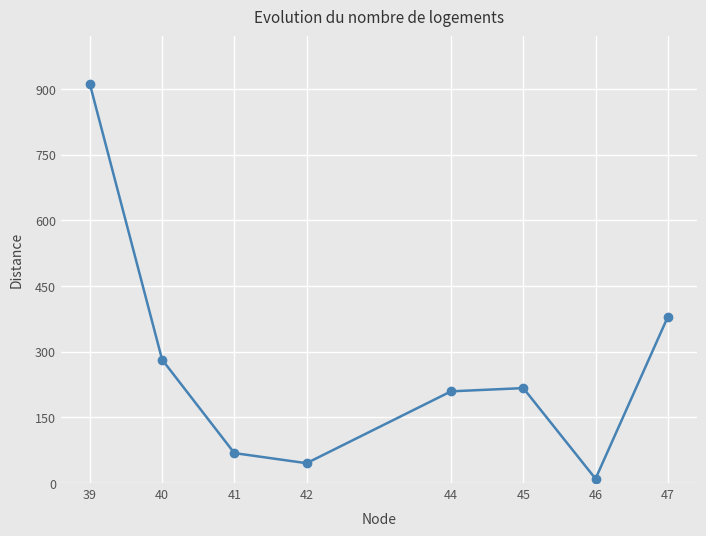

How many distinct data groups are displayed?

1